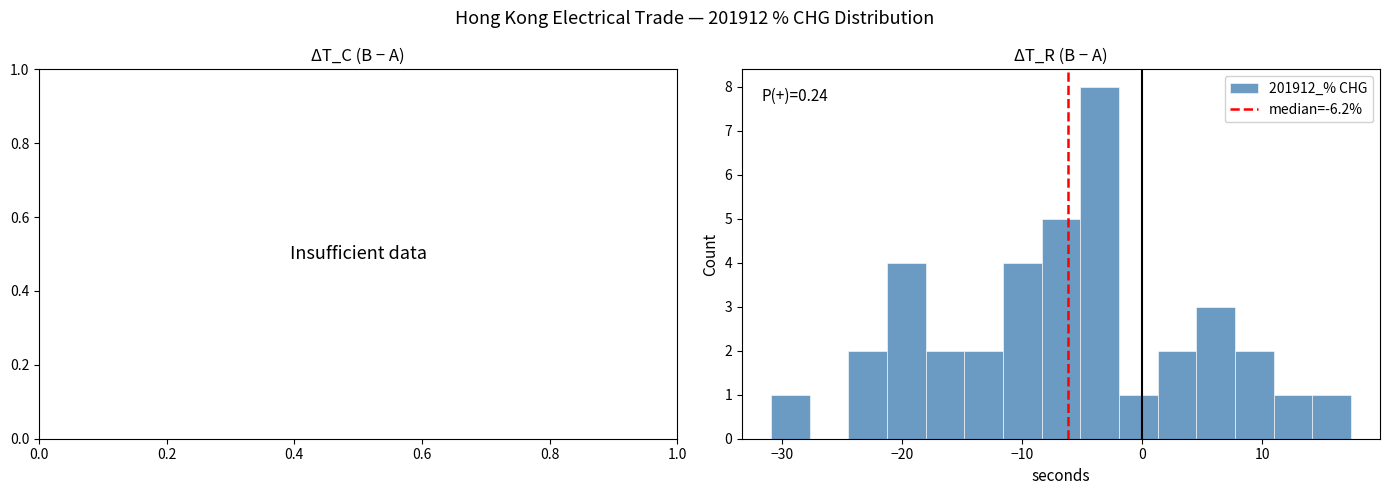

Read against the x-axis, roughly where is the centre of the tallest bar?

-4